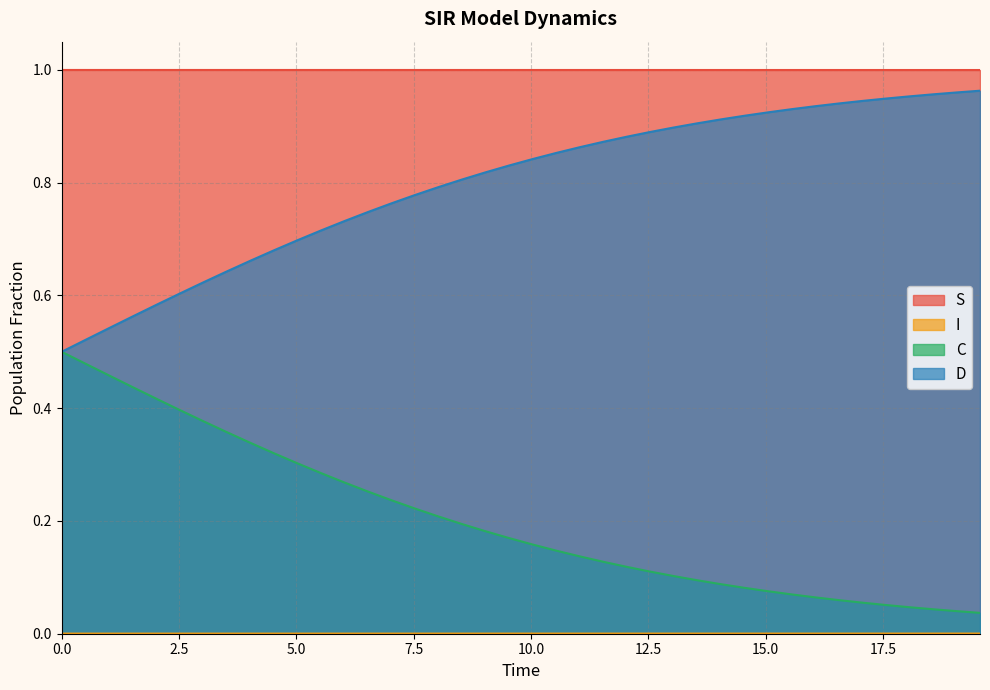

What are all the series names shown in the legend?

S, I, C, D